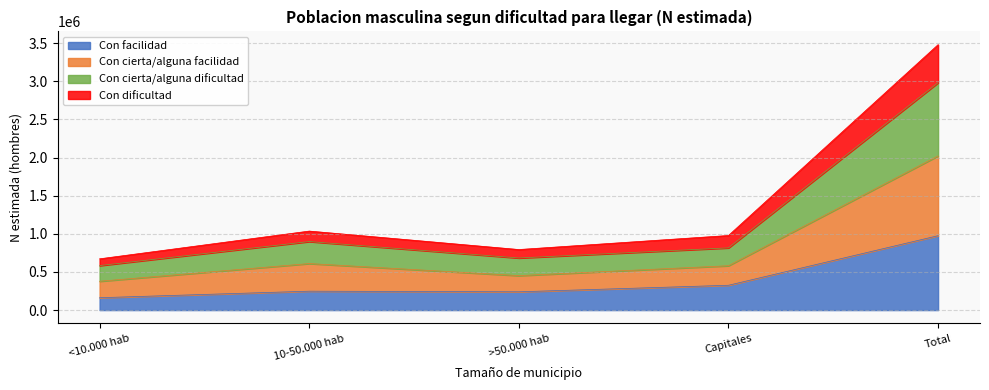

True or false: Con cierta/alguna dificultad and Con dificultad intersect in this chart.

False